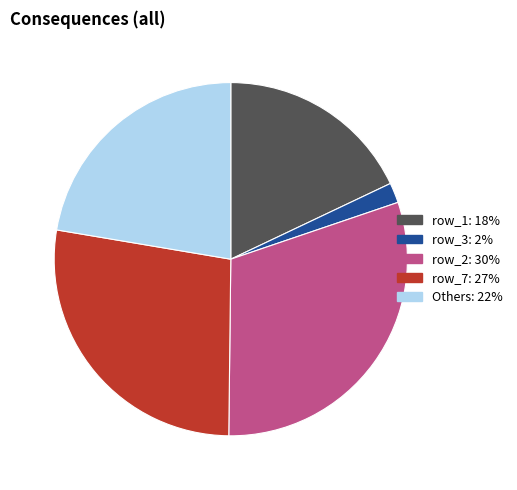

Is there any slice that represents more than half of the pie?

No